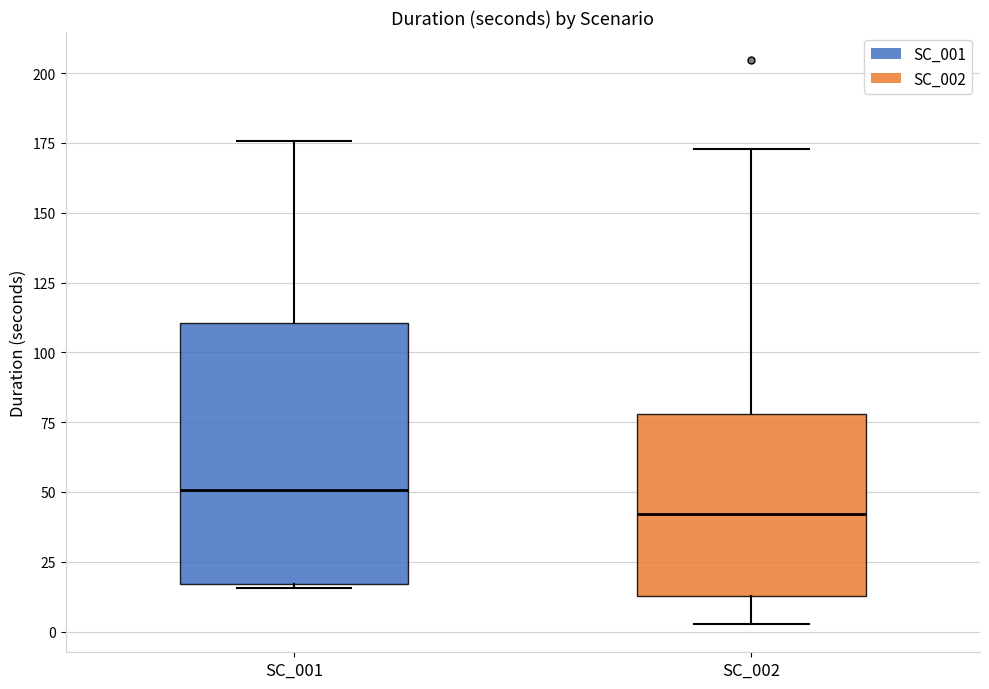

Reading left to right, read every box against the y-axis: the position of its median line, the range the box covers, and the ends of its whiskers. The values are not printed on the chart, so give them approximately, as read against the axis.

SC_001: median 50, box 15 to 110, whiskers 15 (just below the box's lower edge) to 175
SC_002: median 40, box 15 to 80, whiskers 5 to 175